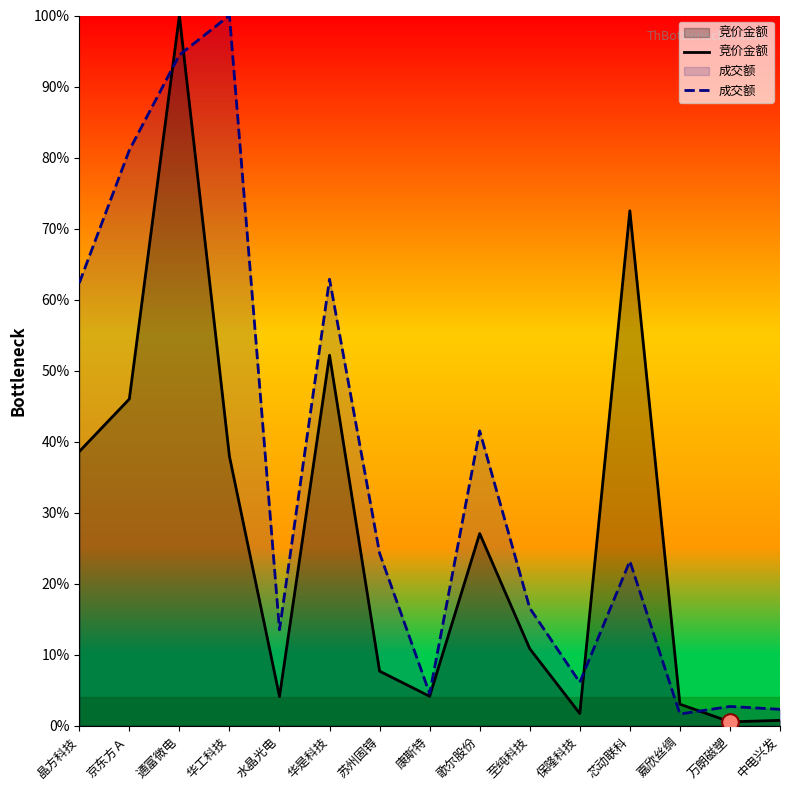

How many times do 成交额 and 竞价金额 cross each other?

4